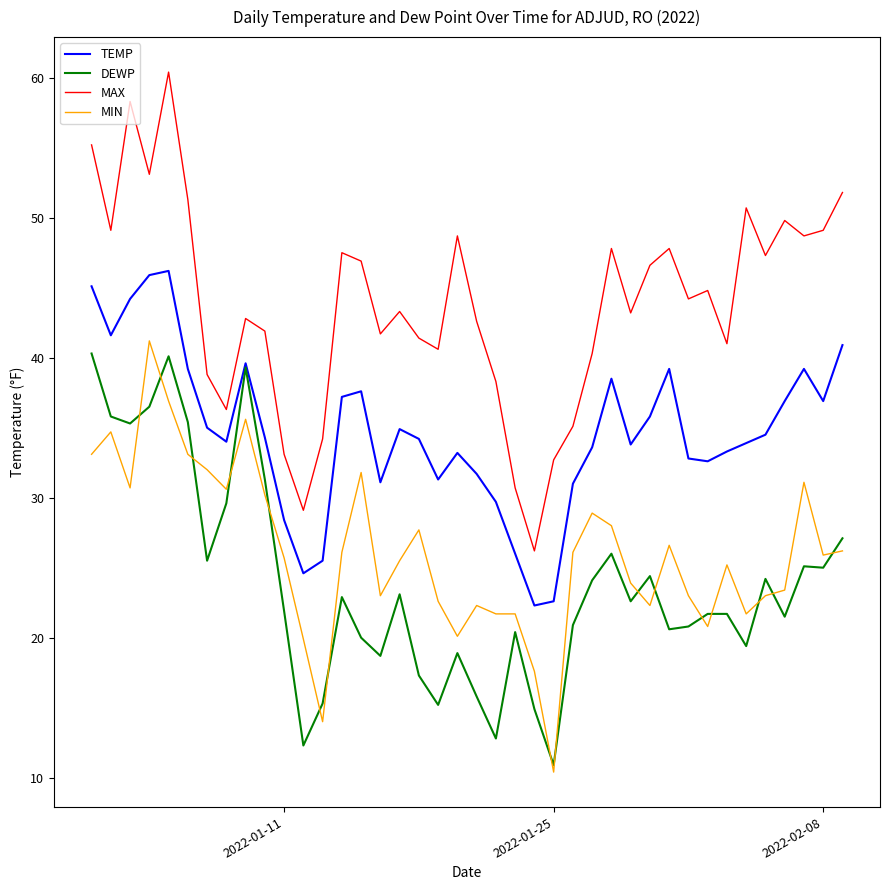

What is the minimum value for MIN?

10.4